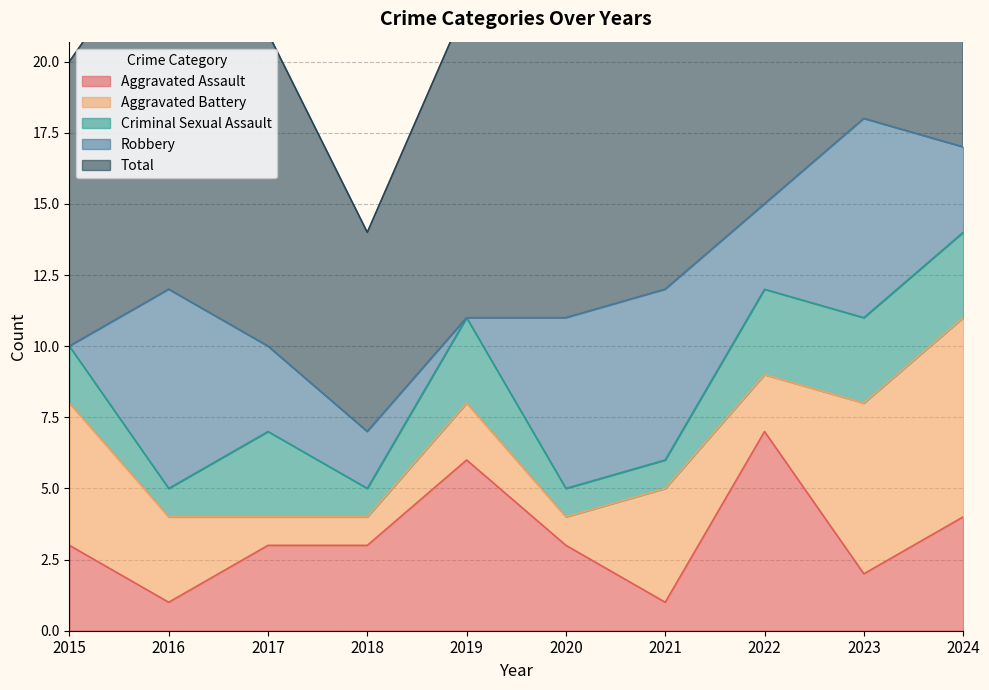

Count the Aggravated Battery values in the range 1 to 5.

8